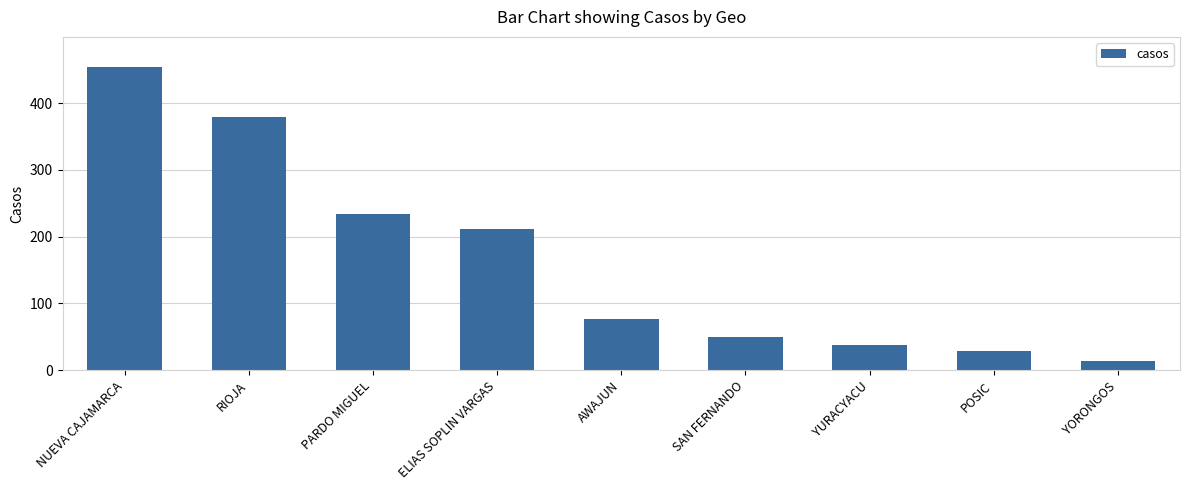

Are the bars grouped side by side (vs. stacked)?

No